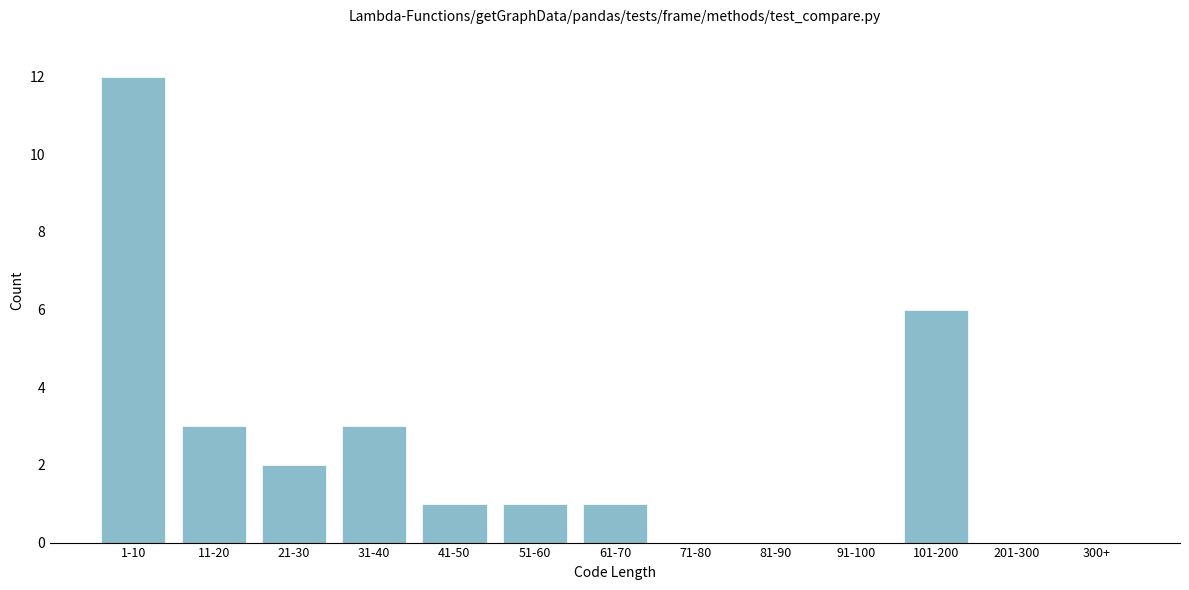

Reading left to right, list all the values displayed in this chart.

1-10=12	11-20=3	21-30=2	31-40=3	41-50=1	51-60=1	61-70=1	71-80=0	81-90=0	91-100=0	101-200=6	201-300=0	300+=0